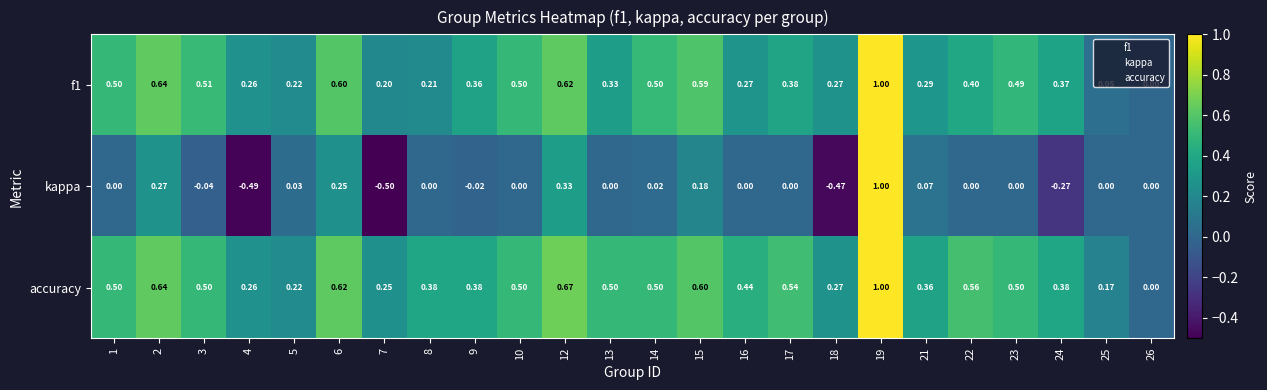

Which series has the largest total across all categories?

accuracy